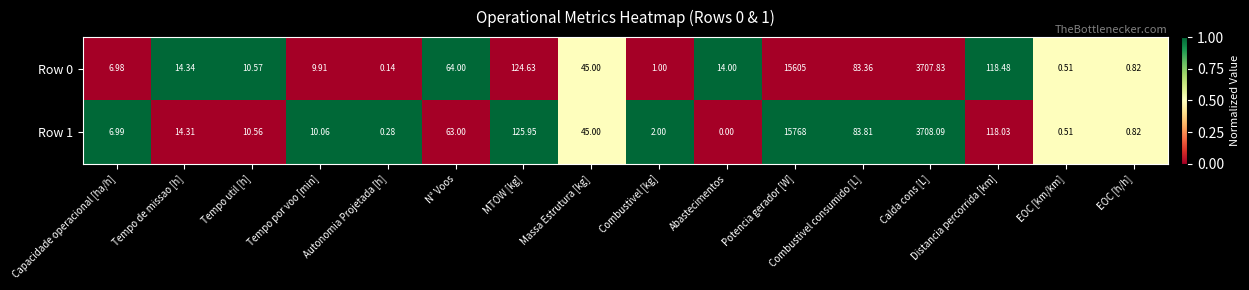

Which category has the highest value in the Row 1 series?

Potencia gerador [W]